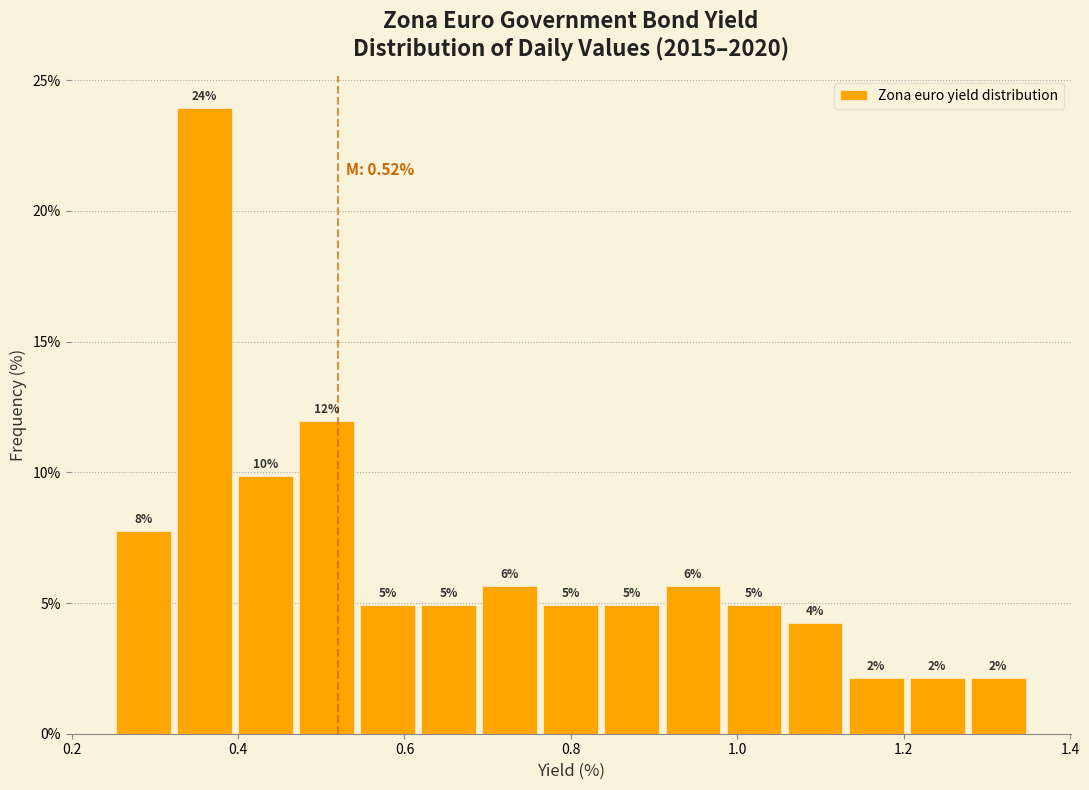

Around what value on the x-axis is the tallest bar? Give the approximate position of its centre, as read against the axis.

0.36